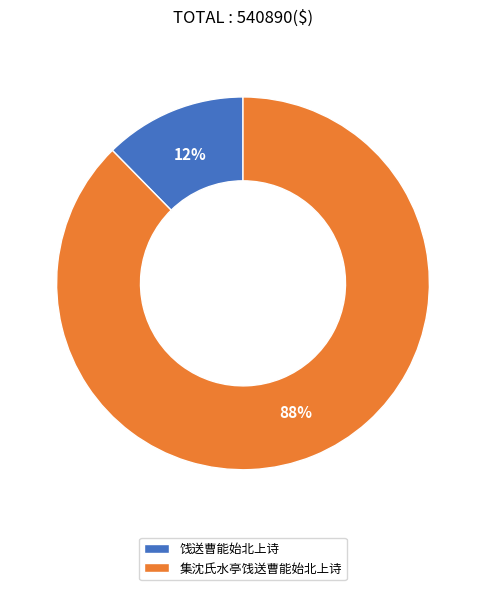

Rank the categories by value from highest to lowest.

集沈氏水亭饯送曹能始北上诗, 饯送曹能始北上诗